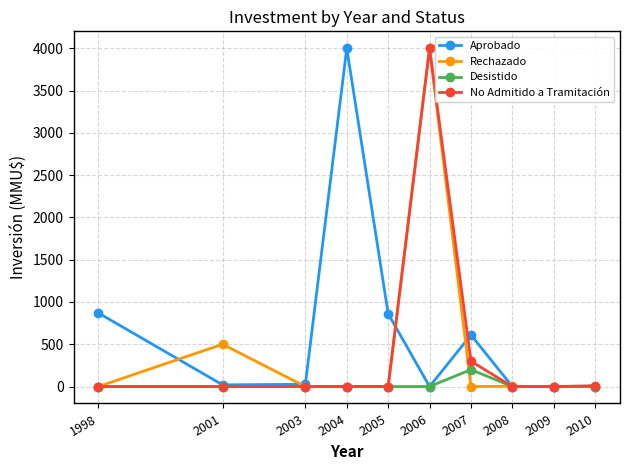

True or false: Aprobado has more than 1 points higher than both neighbors.

True